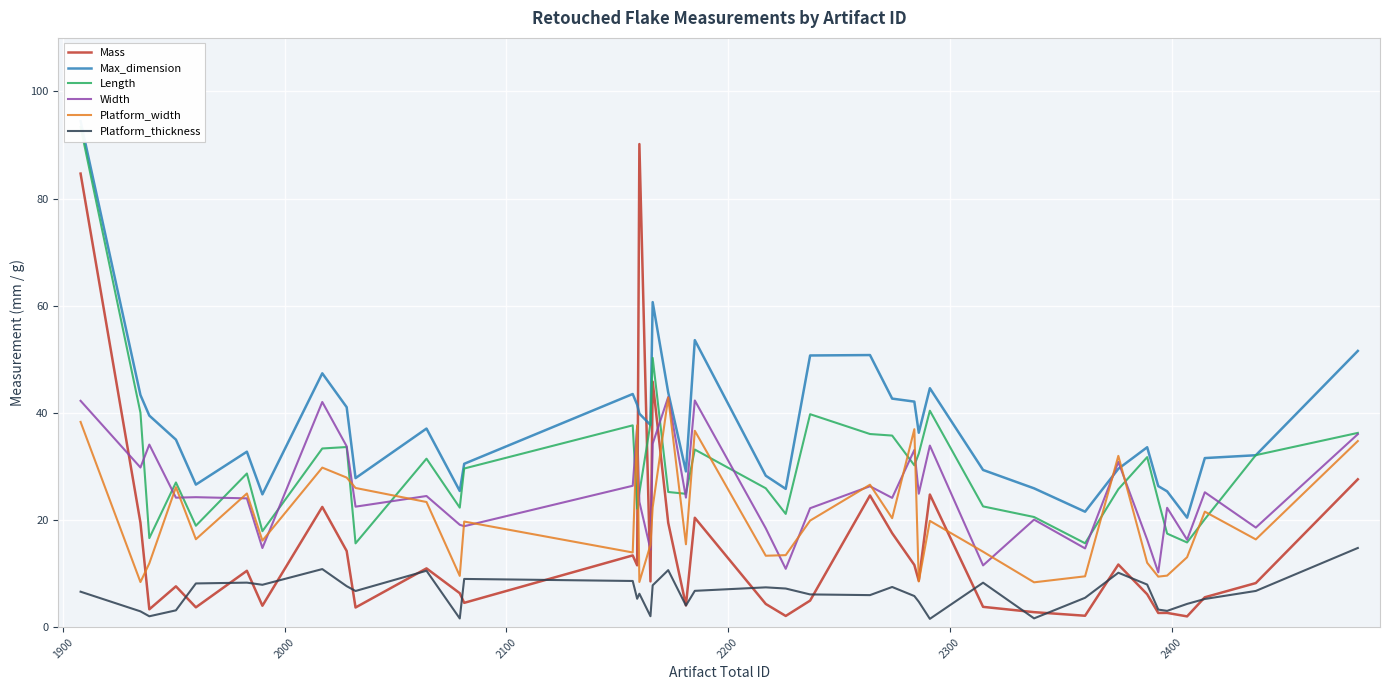

At how many categories does at least one series exceed 12?

40